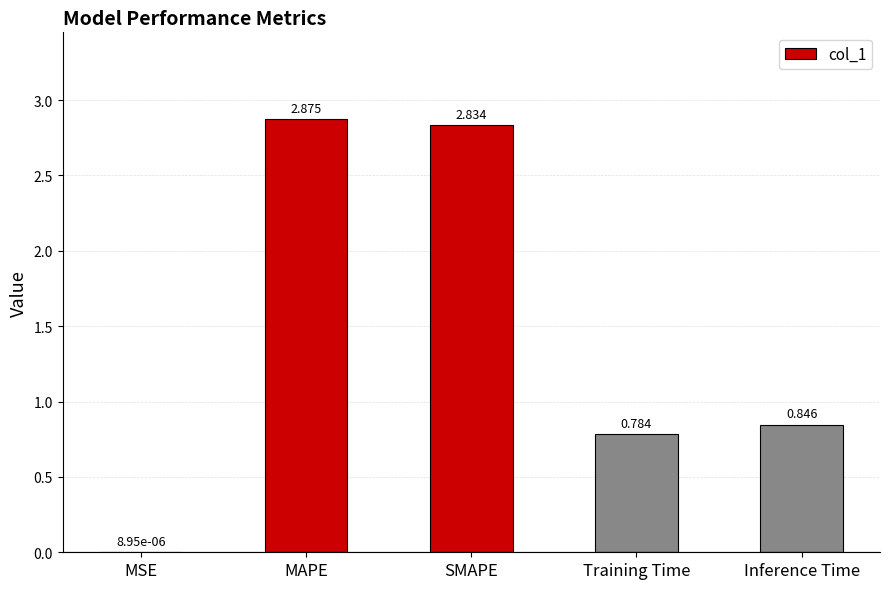

At which category does the chart reach its peak across all series?

MAPE